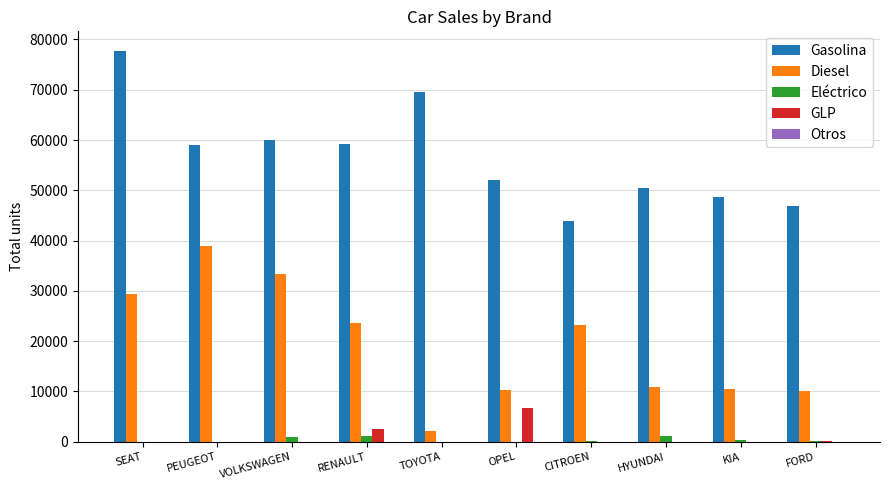

What is the maximum value shown in the chart?

77727